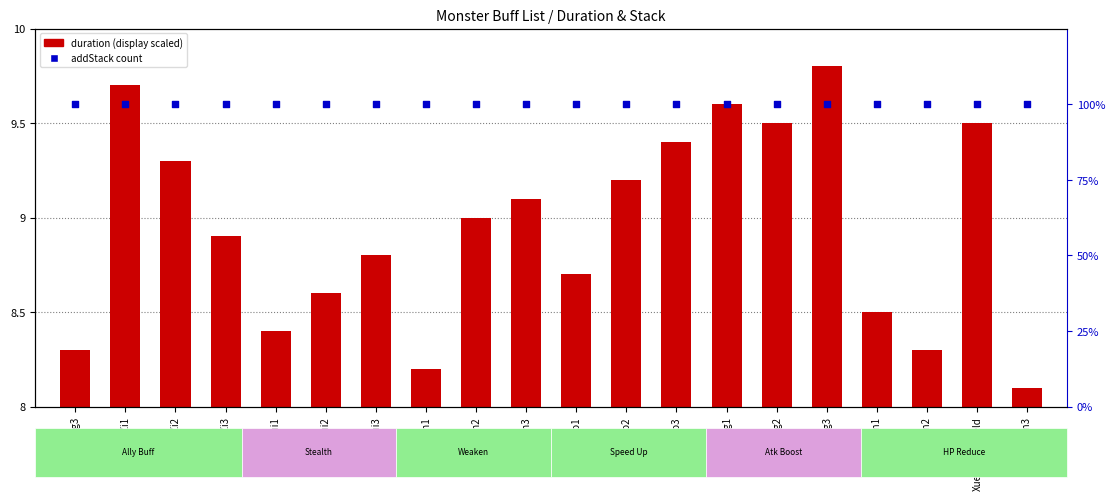

Which series has the largest total across all categories?

addStack (percentile)